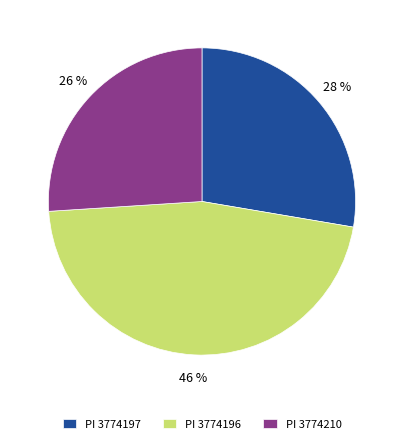

To the nearest percent, what is the difference between the largest and smallest slice percentages?

20%